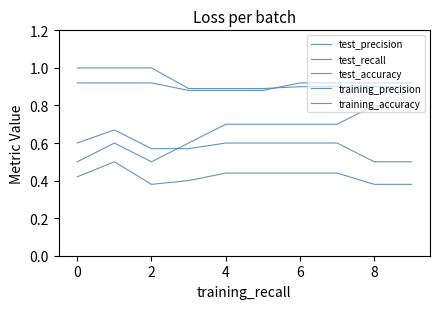

True or false: test_precision and test_recall cross at least once.

False